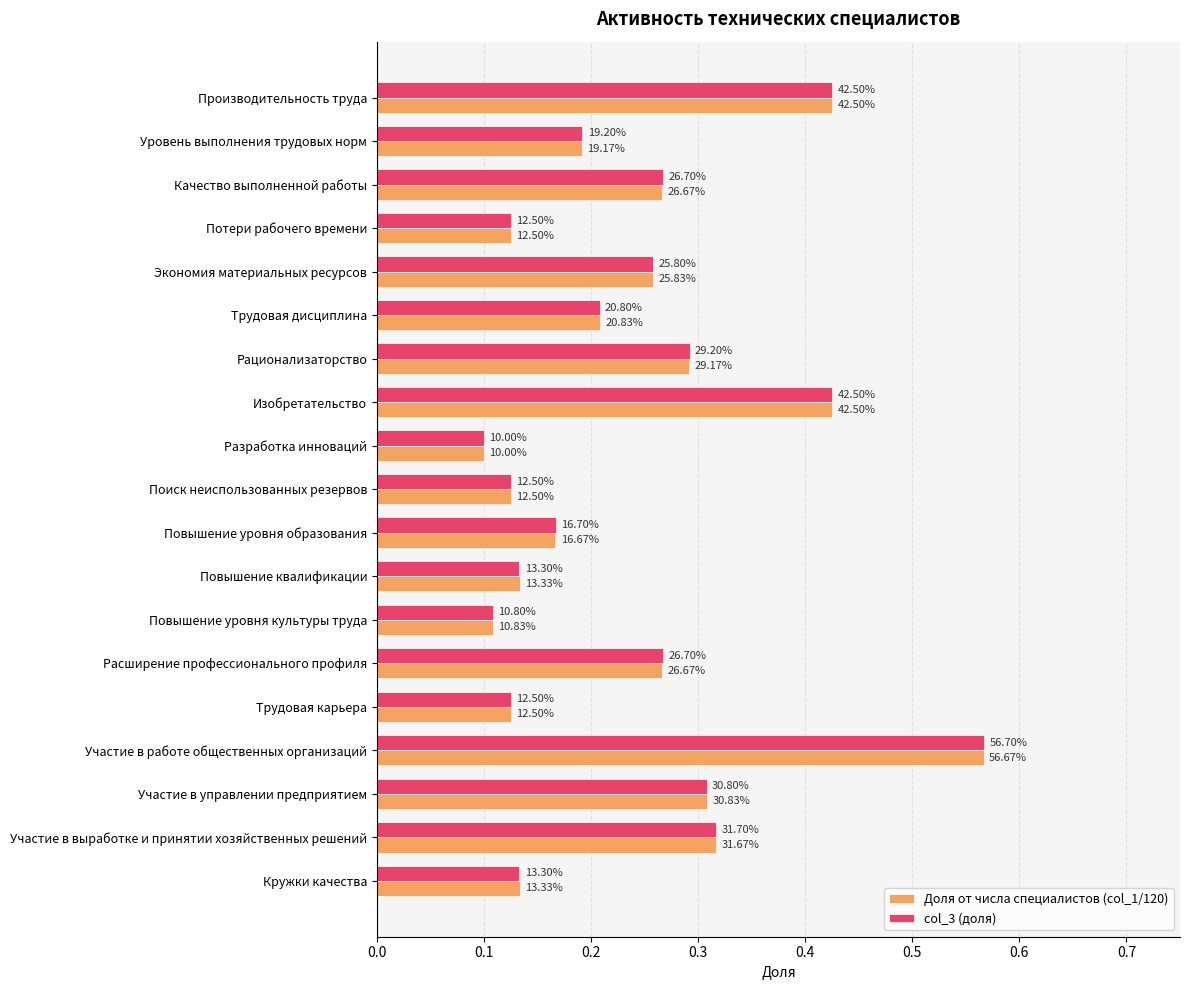

What are all the series names shown in the legend?

Доля от числа специалистов (col_1/120), col_3 (доля)